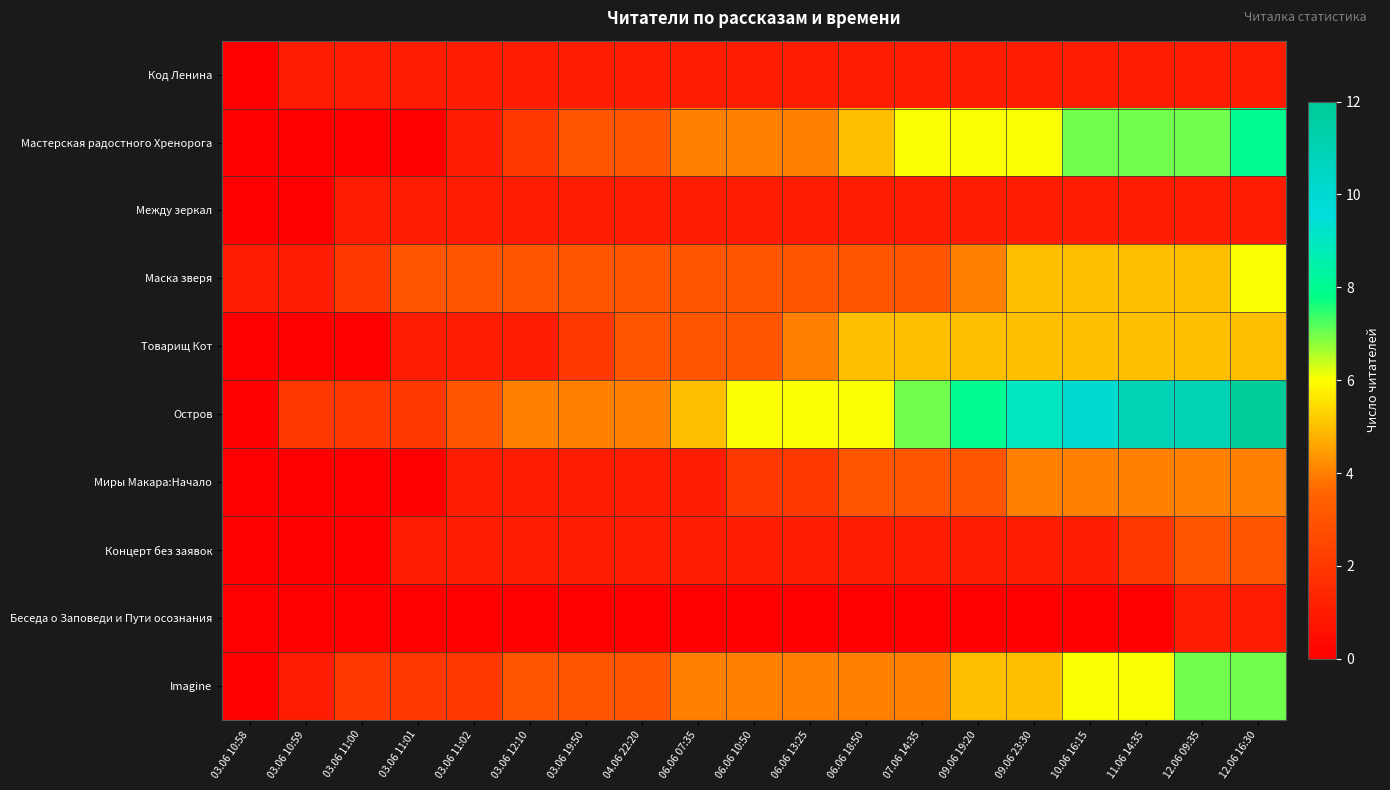

What is the spread (max minus min) of values at 10.06 16:15?

10